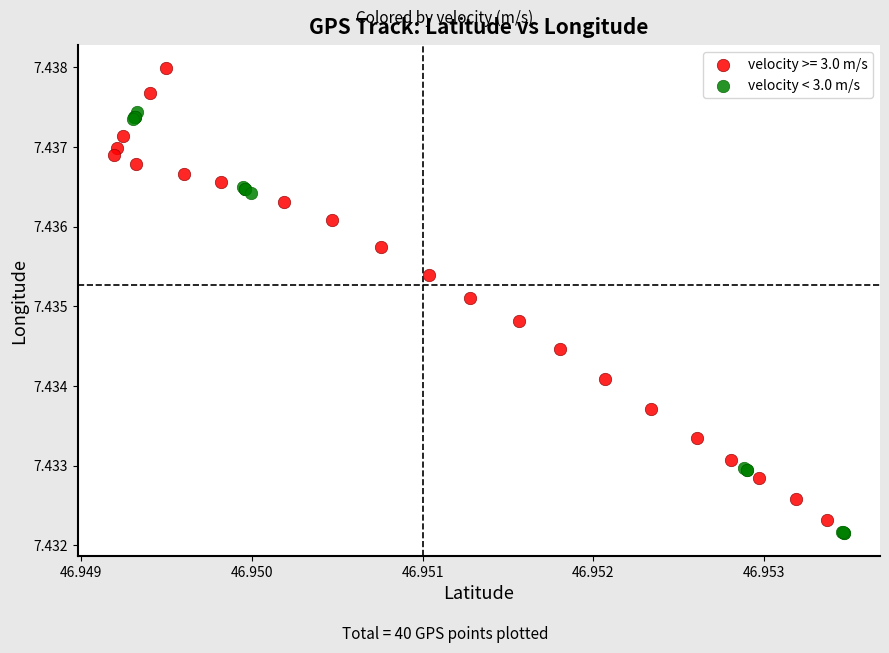

Which series contains the highest Y value?

velocity >= 3.0 m/s